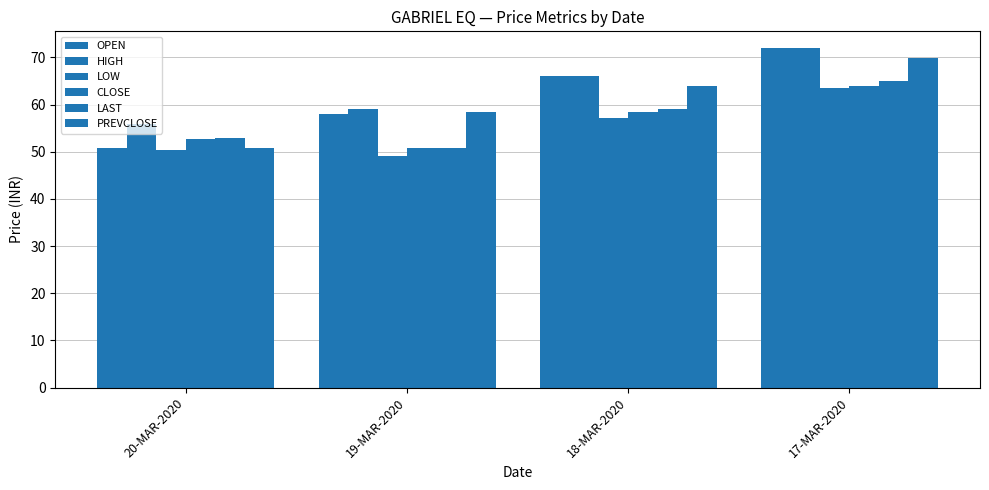

How many bars are there in each group?

6